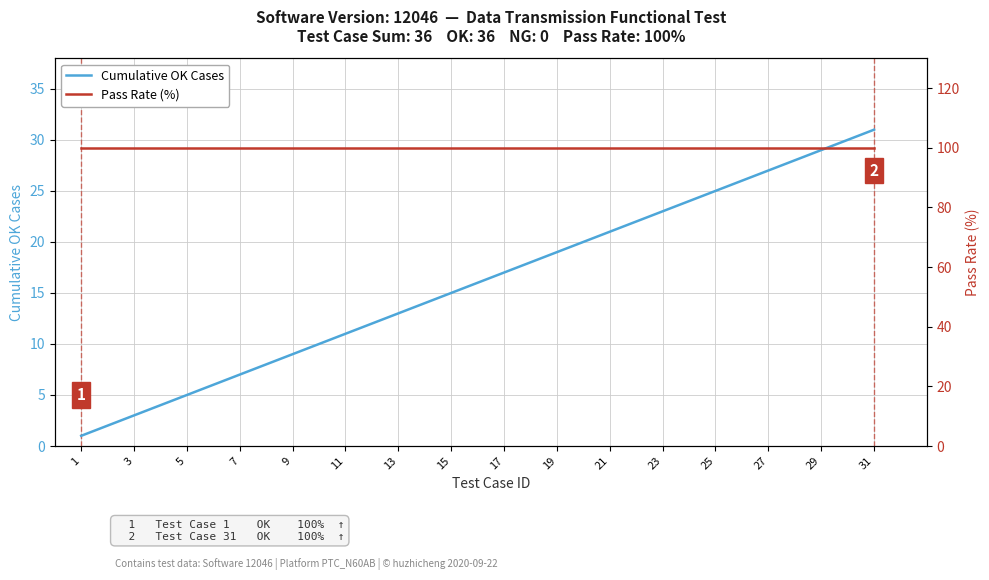

True or false: Cumulative OK Cases has a value of 25 at 17.

False